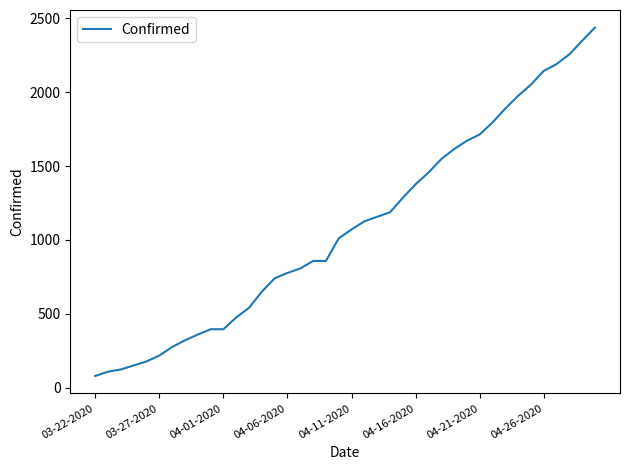

Reading left to right, extract all data points from this chart.

80	109	124	151	178	218	276	321	360	396	396	476	541	650	741	777	807	858	858	1011	1071	1126	1157	1187	1285	1377	1456	1547	1615	1671	1714	1795	1889	1975	2051	2144	2190	2256	2348	2438